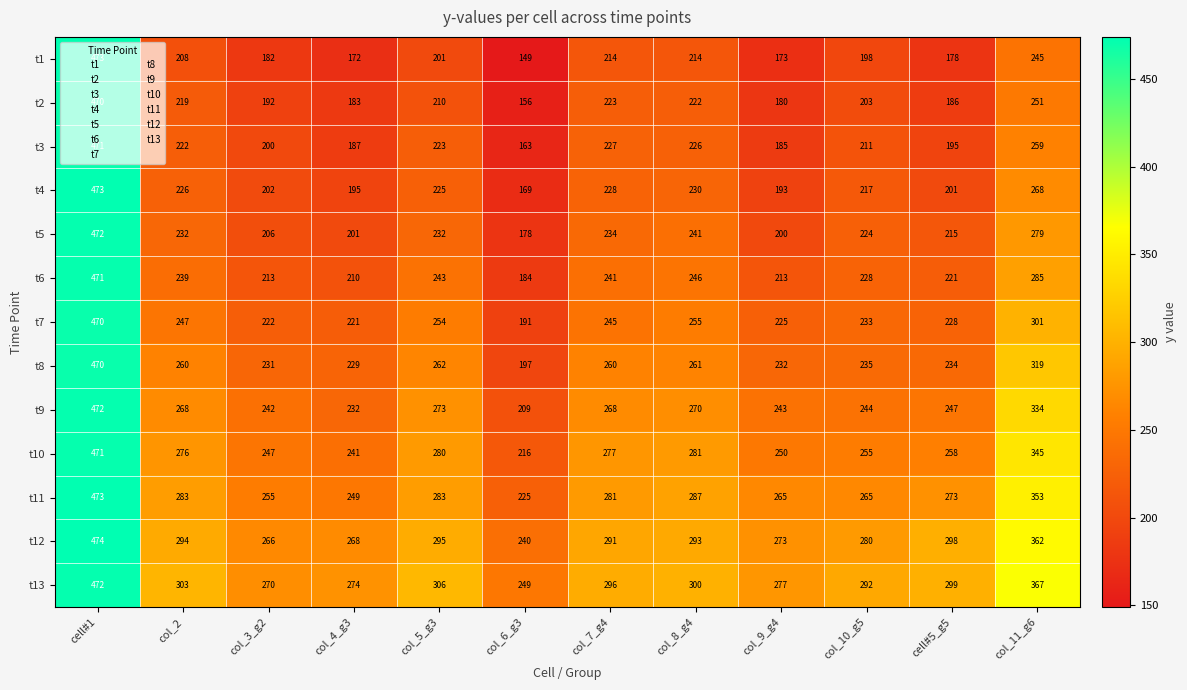

What is the lowest value of the t6 series?

184